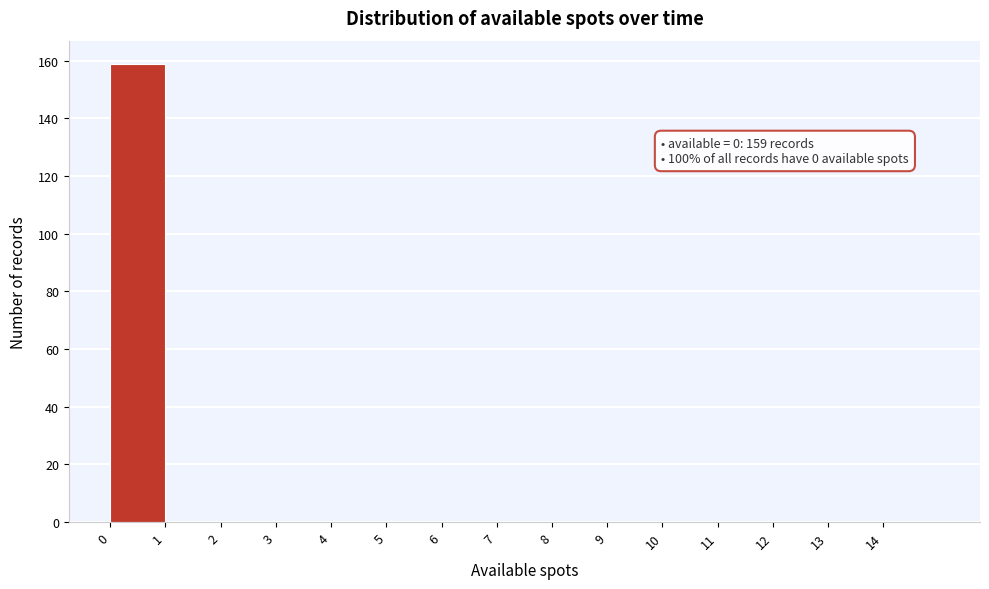

Over which range of the x-axis is the bar tallest?

0 to 1